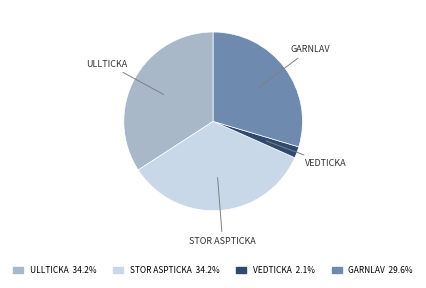

Does any single category account for the majority?

No